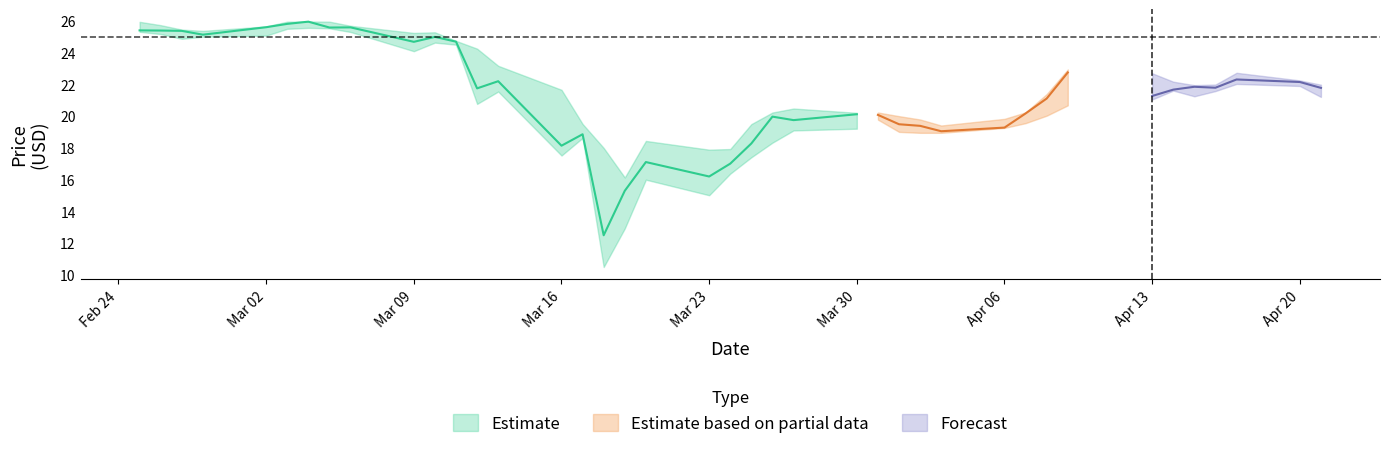

The High series shows 43.5 at 2020-03-04. True or false?

False